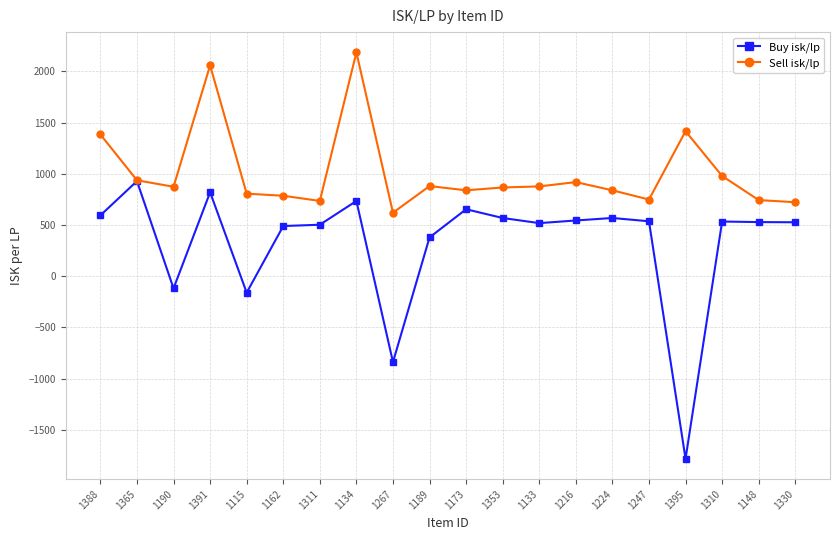

What is the label of the 10th point from the left?

1189